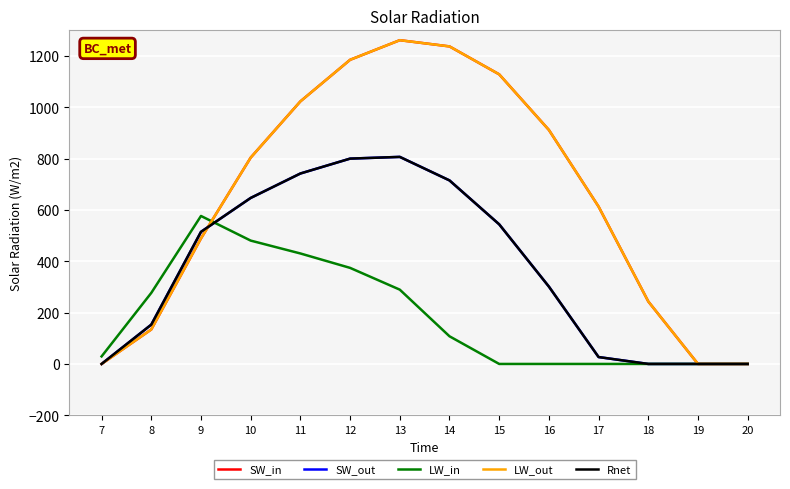

Rank the series at 11 from lowest to highest value.

LW_in, SW_out, Rnet, SW_in, LW_out